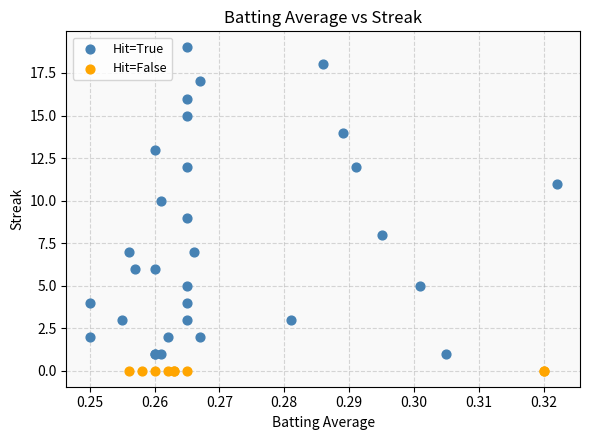

Which series reaches the maximum Y coordinate?

Hit=True